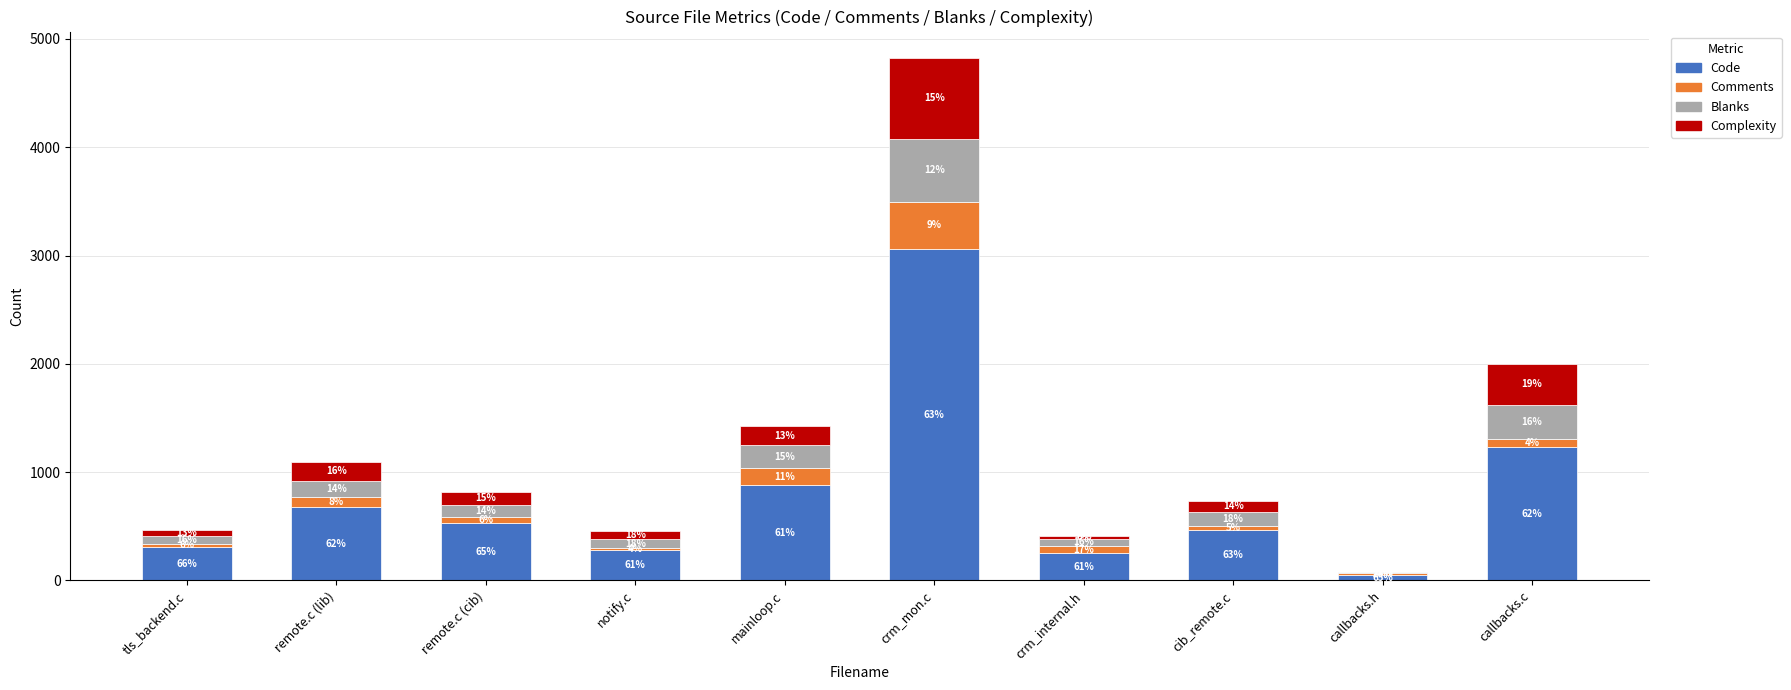

What are all the series names shown in the legend?

Code, Comments, Blanks, Complexity